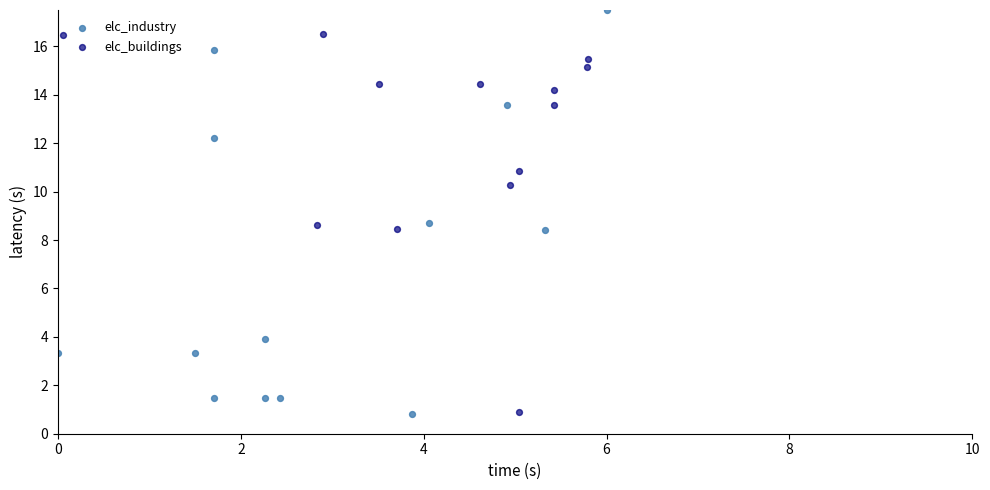

Which series contains the highest Y value?

elc_industry